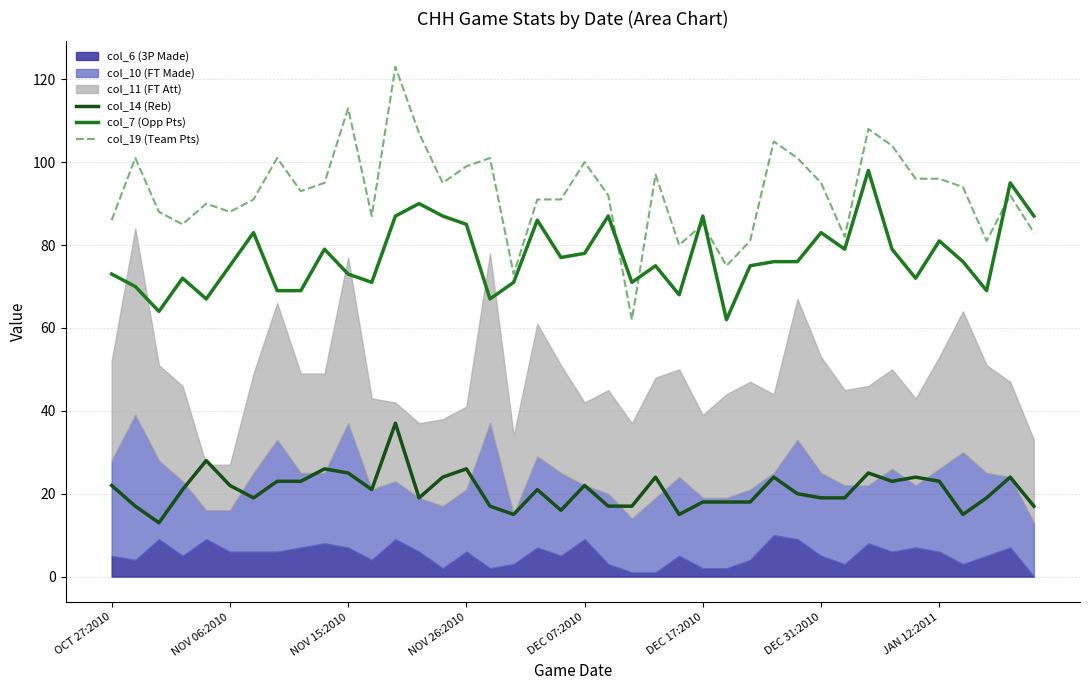

What is the highest value of the col_7 (Opp Pts) series?

98